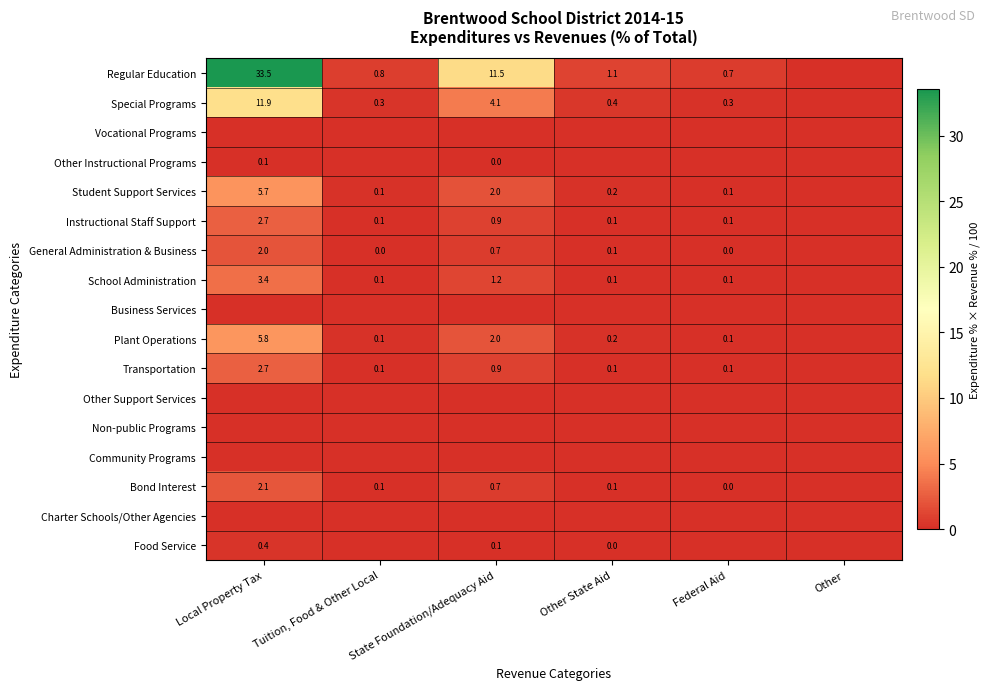

Is the value of School Administration at Tuition, Food & Other Local greater than the value of Food Service at Local Property Tax?

No